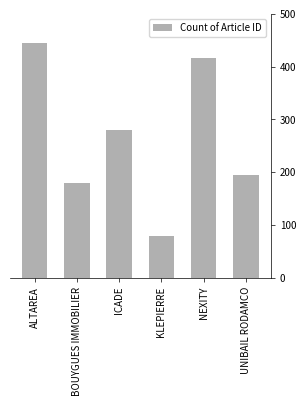

Where is the data nearest to the value 261?

ICADE